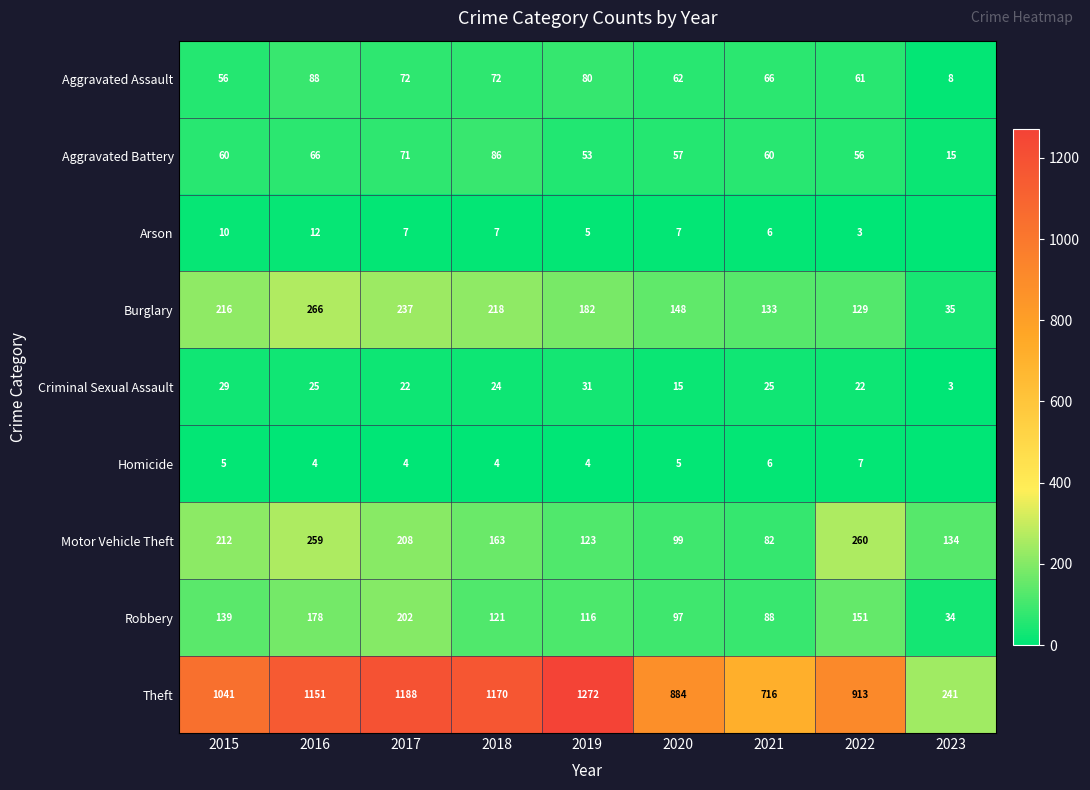

Where does the Aggravated Assault series first go above 66?

2016